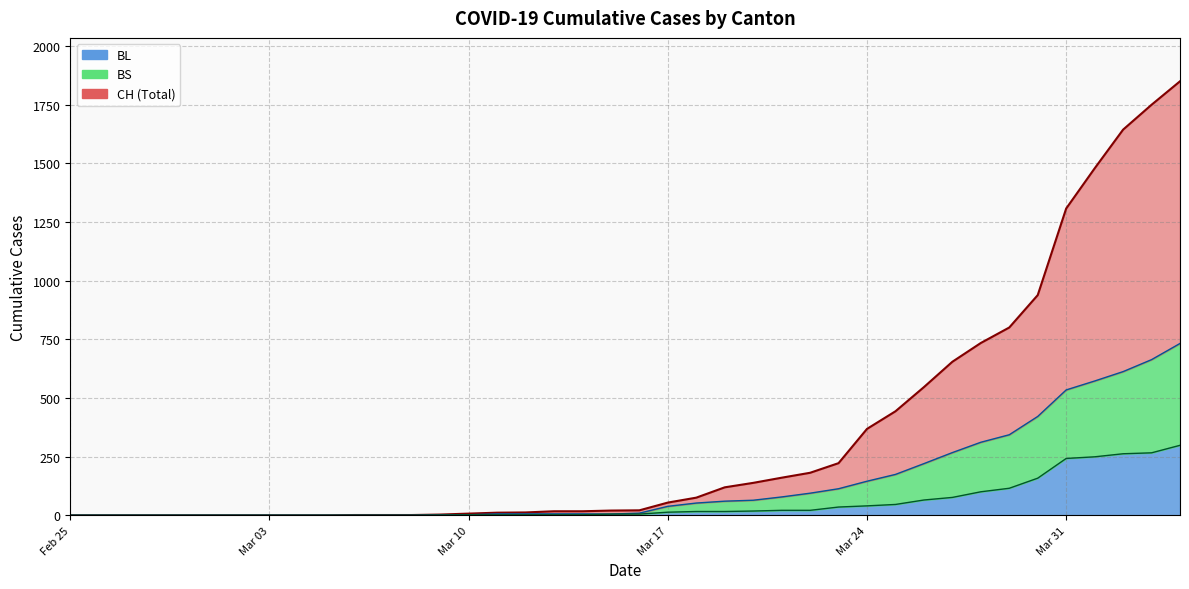

What is the maximum value for BL?

298